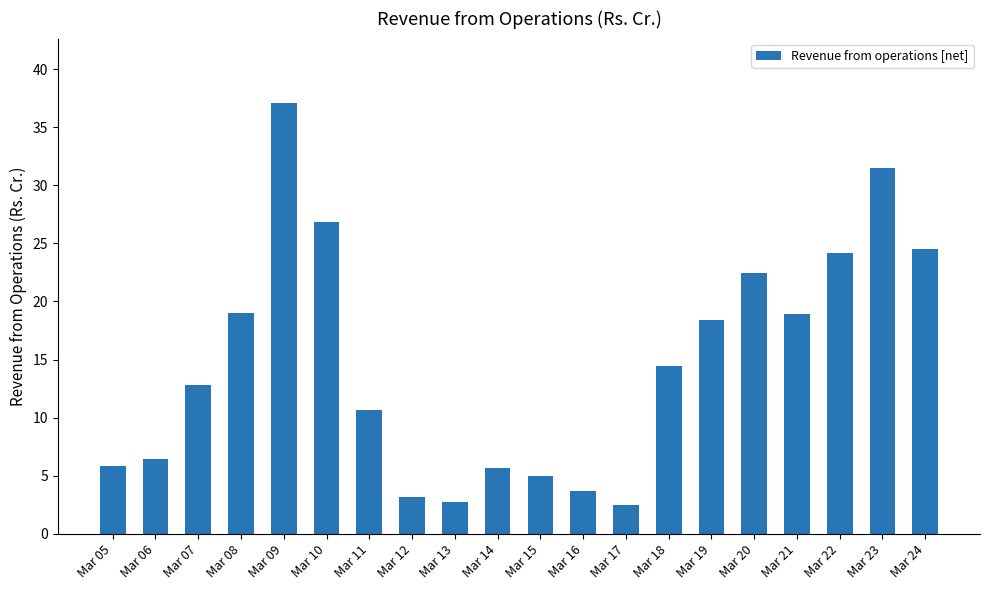

What is the difference between the values at Mar 05 and Mar 22?

18.4